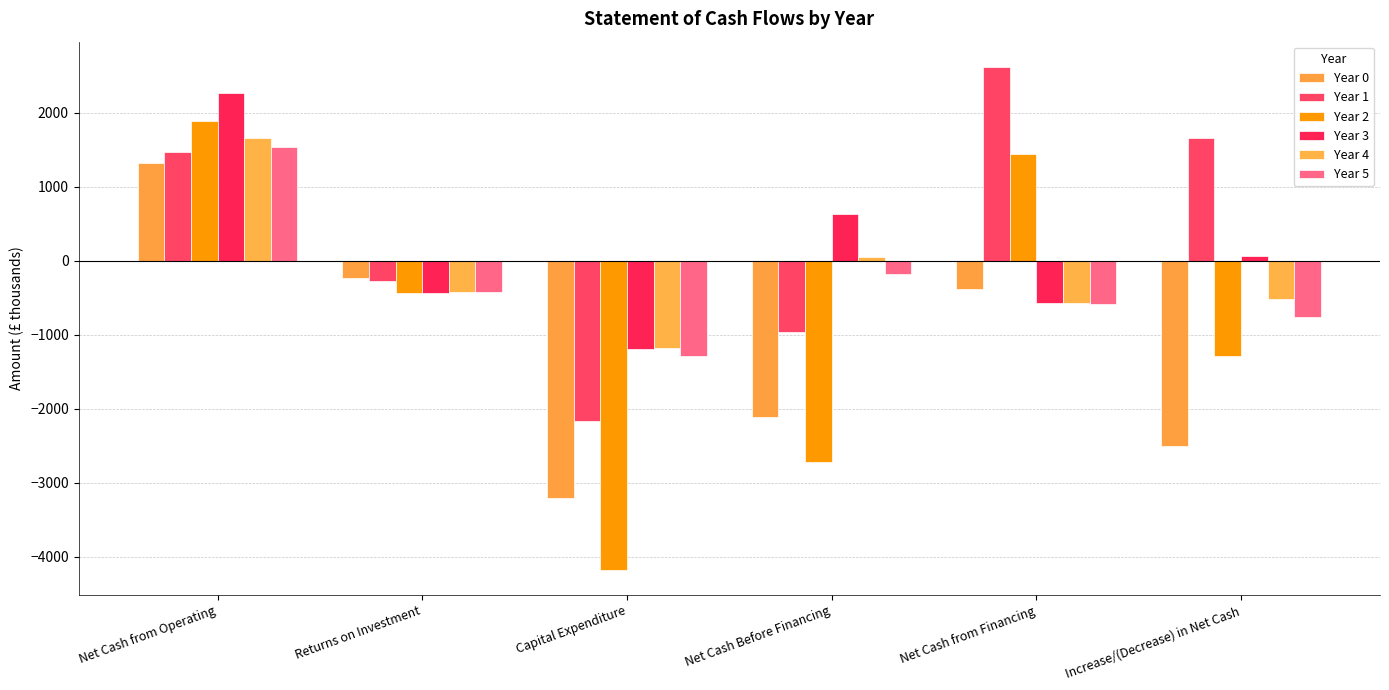

What is the label of the 1st bar from the right?

Increase/(Decrease) in Net Cash